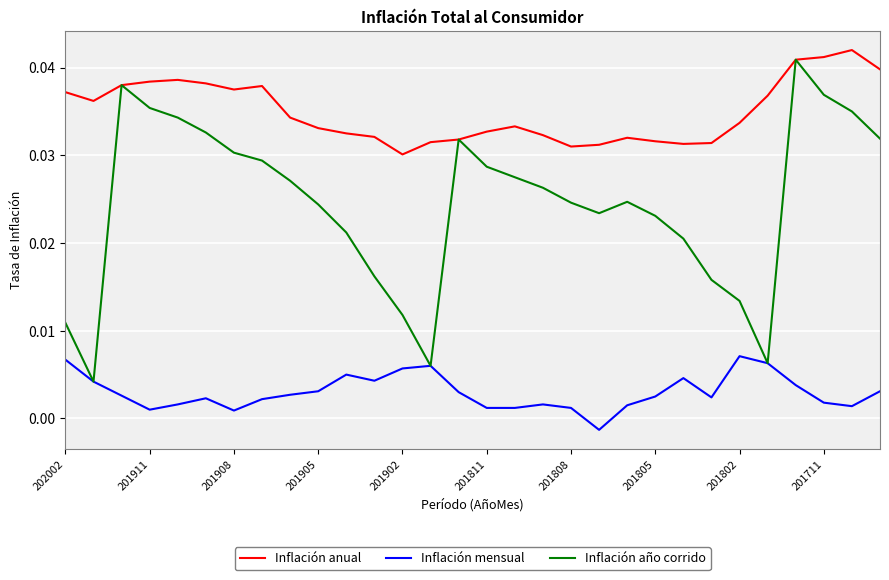

Count the number of categories in the chart.

30